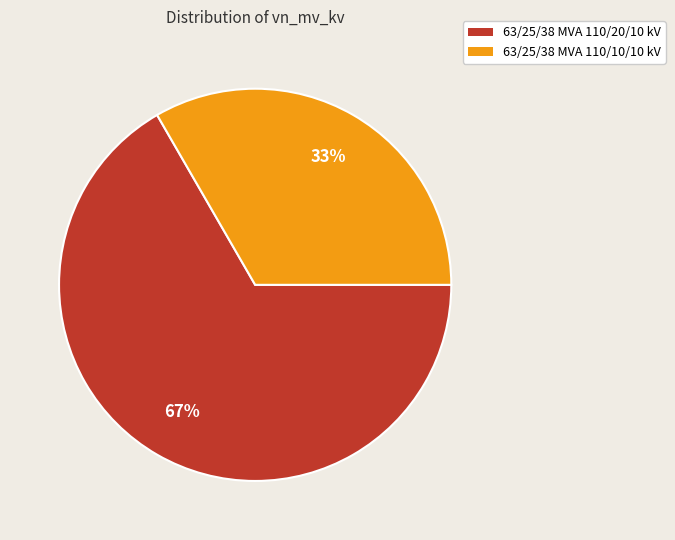

Does 63/25/38 MVA 110/10/10 kV represent more than half of the total?

No